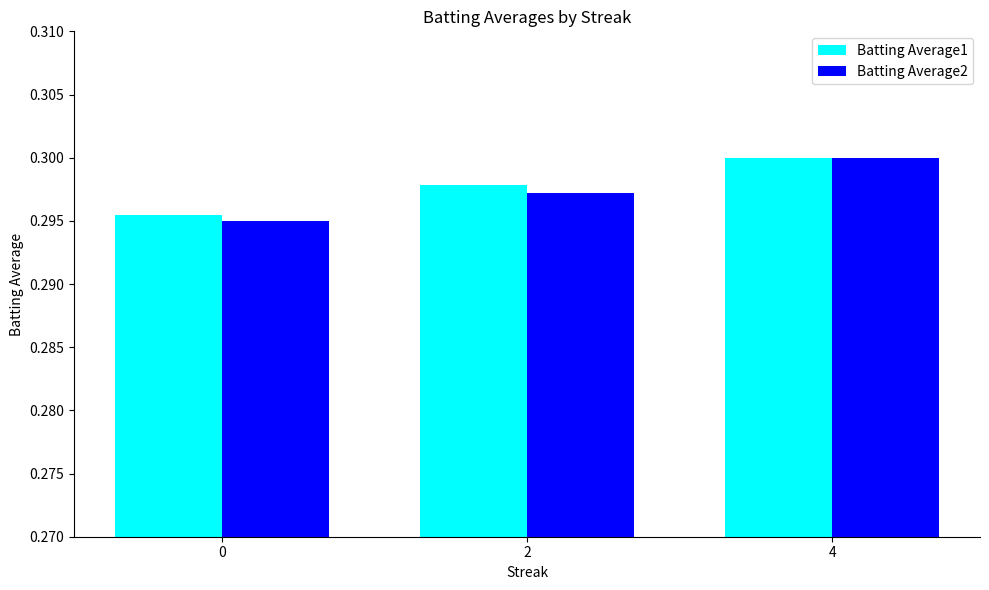

The value of Batting Average2 at 2 is 0.2. True or false?

False